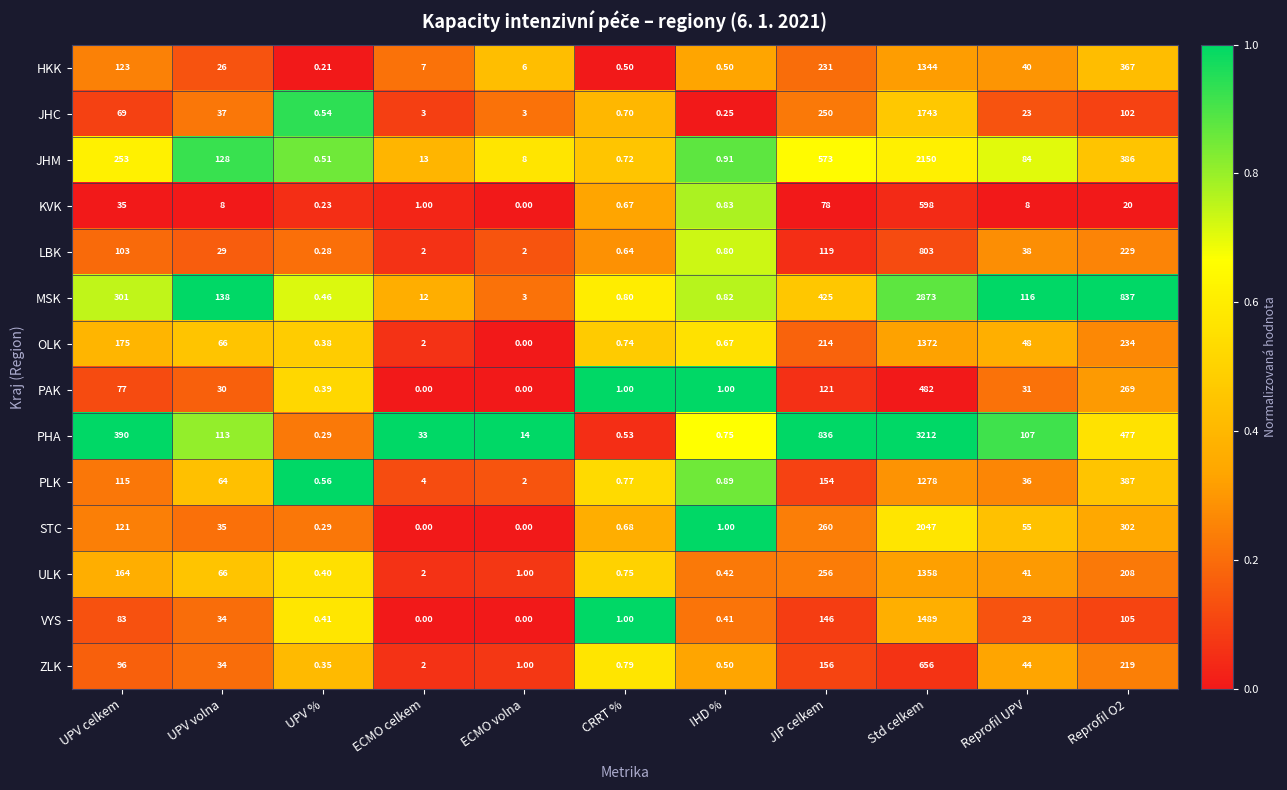

At which label does KVK first exceed 8?

UPV celkem